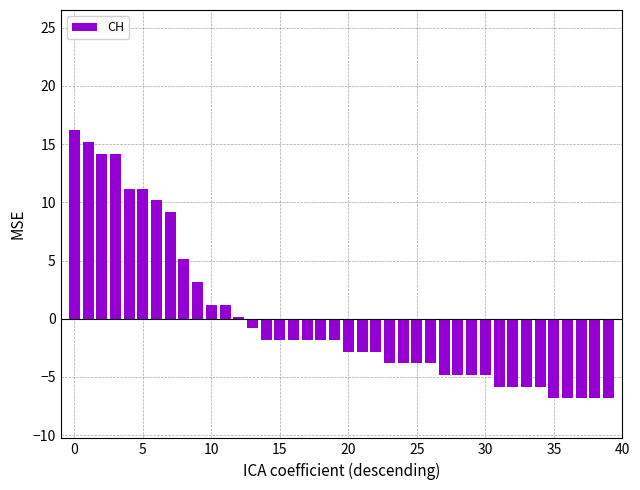

What is the greatest value displayed?

16.2